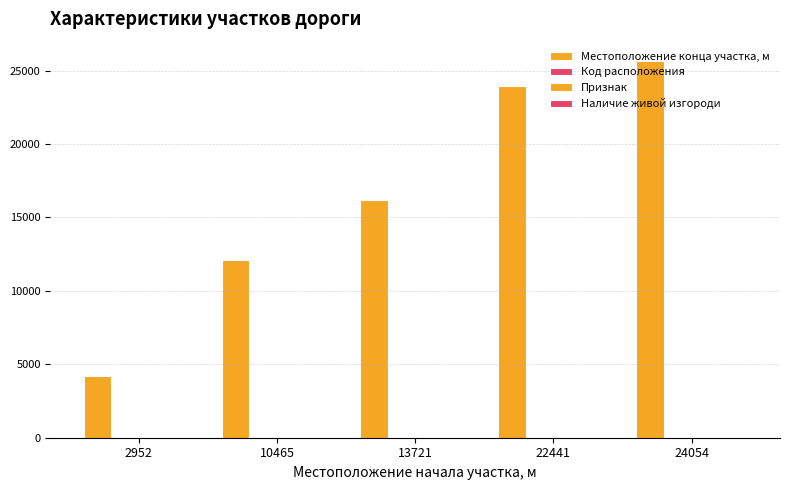

How many groups of bars are there?

5